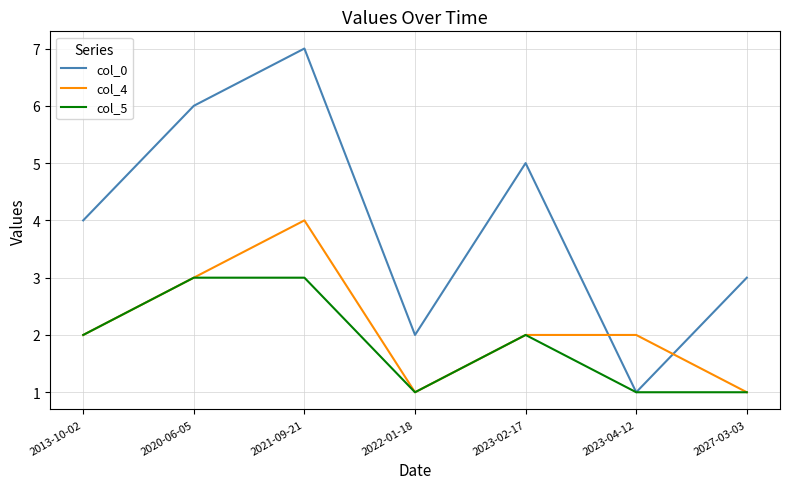

Rank the series by their maximum value, from lowest to highest.

col_5, col_4, col_0